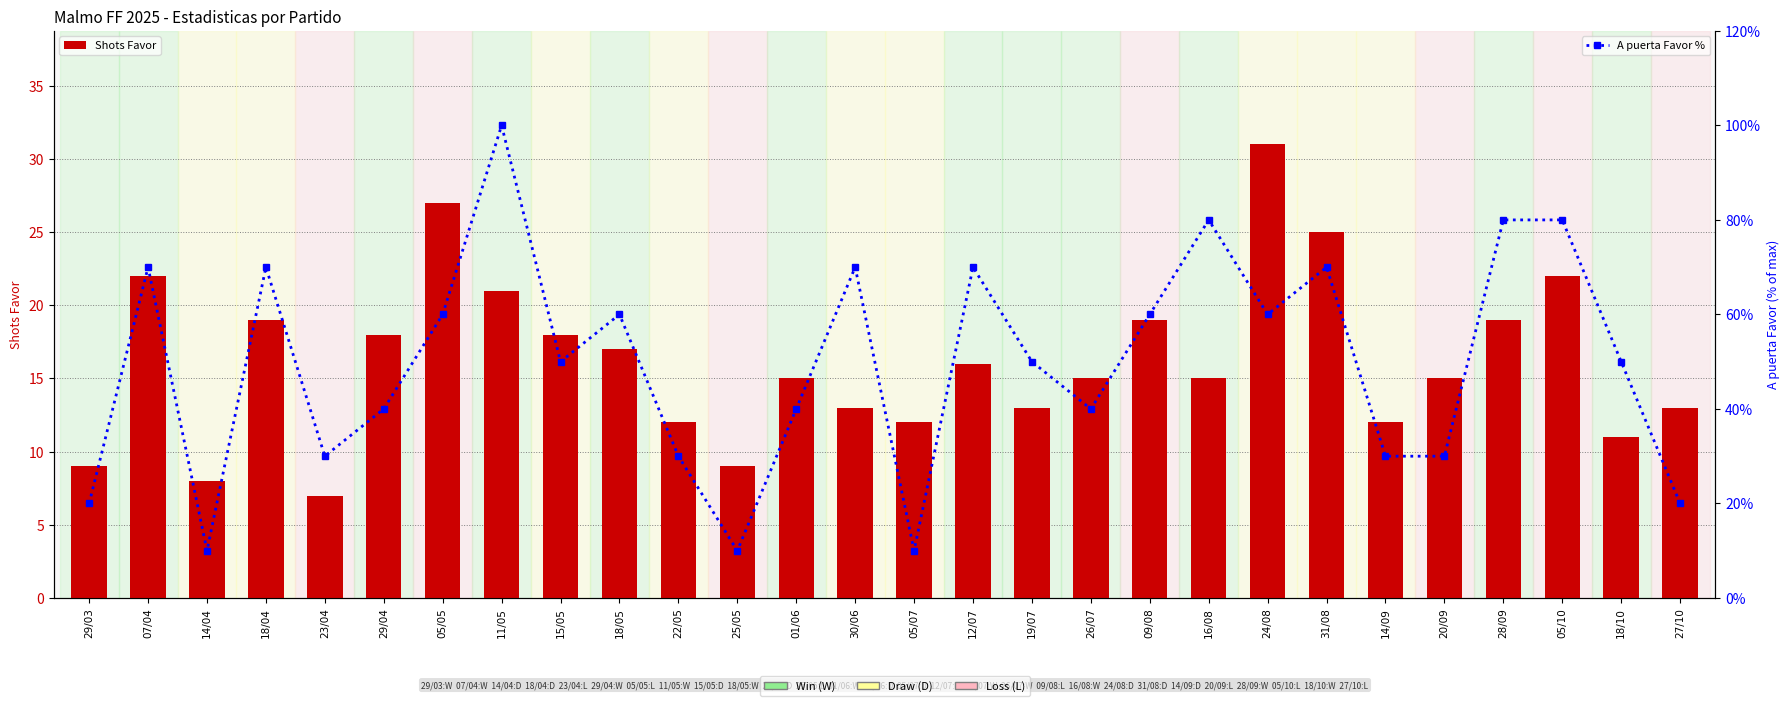

The value of Shots Favor at 15/05 is 18. True or false?

True